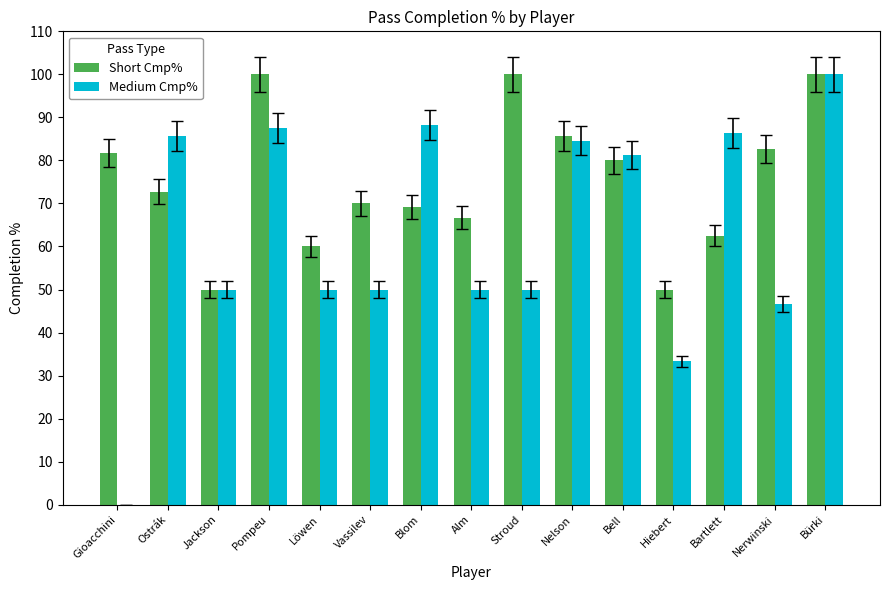

Are the bars horizontal?

No